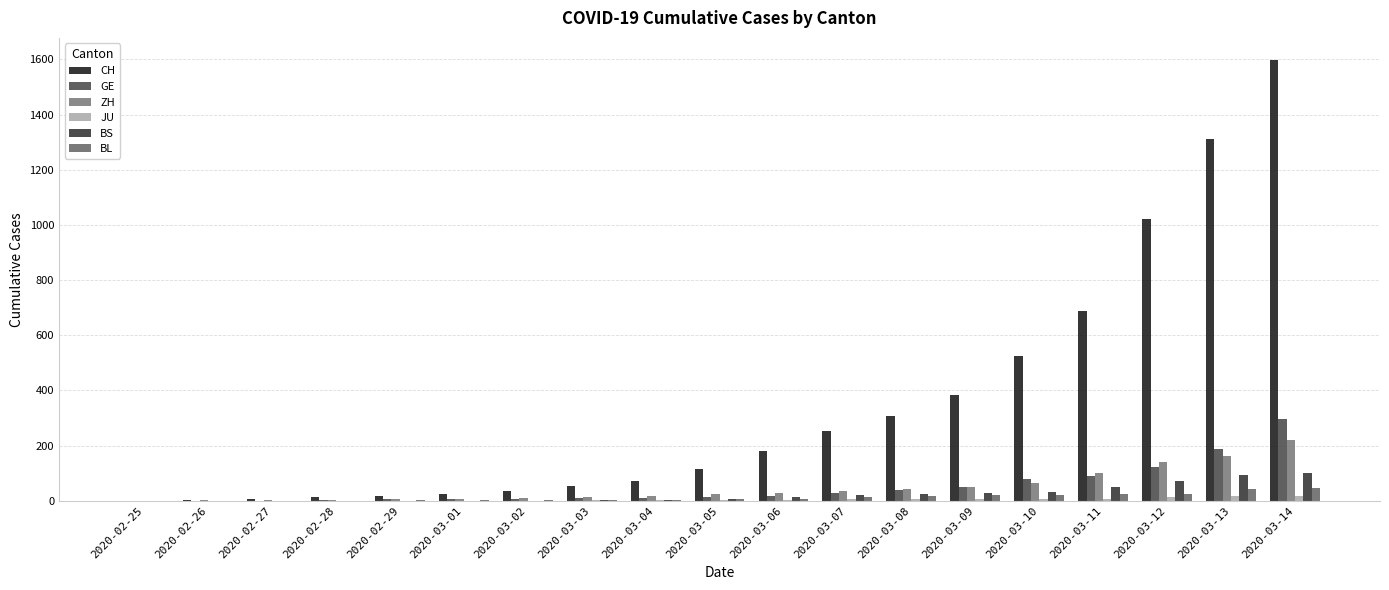

Count the number of data series in this chart.

6